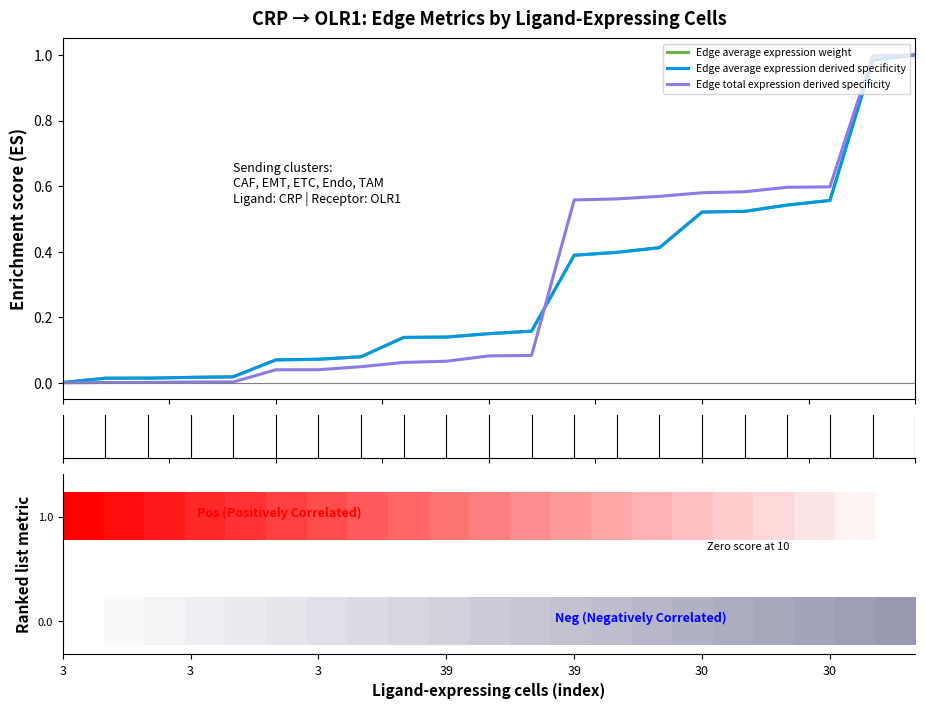

At which category is the sum across all series the highest?

20